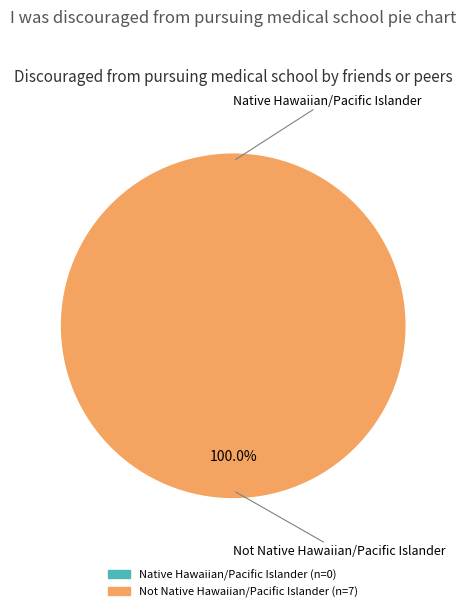

Rank the categories by value from highest to lowest.

Not Native Hawaiian/Pacific Islander, Native Hawaiian/Pacific Islander